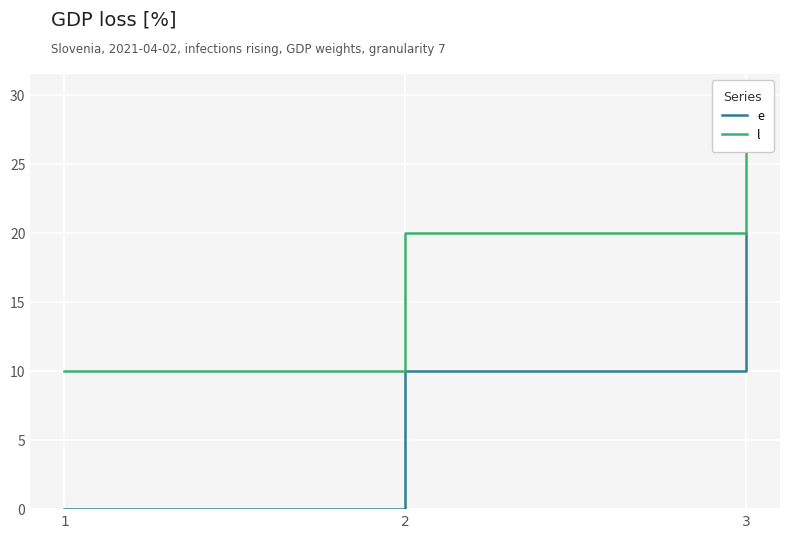

What are all the series names shown in the legend?

e, l